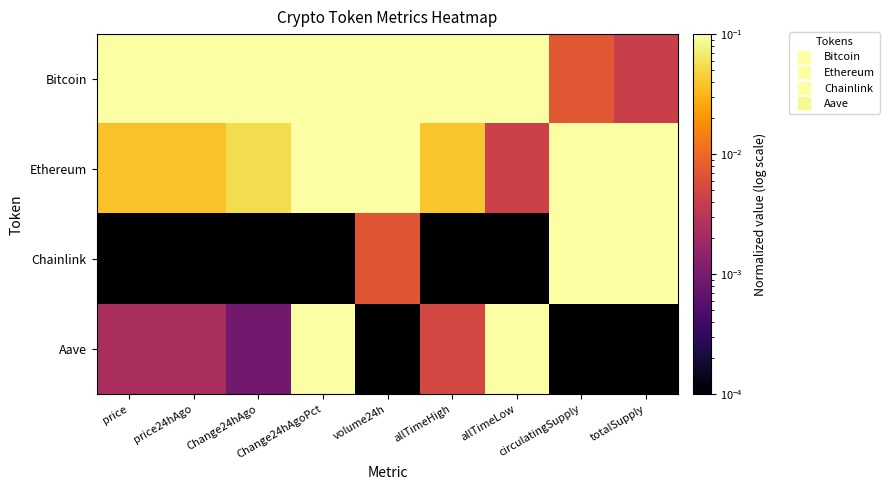

What is the spread (max minus min) of values at Change24hAgoPct?

1.0